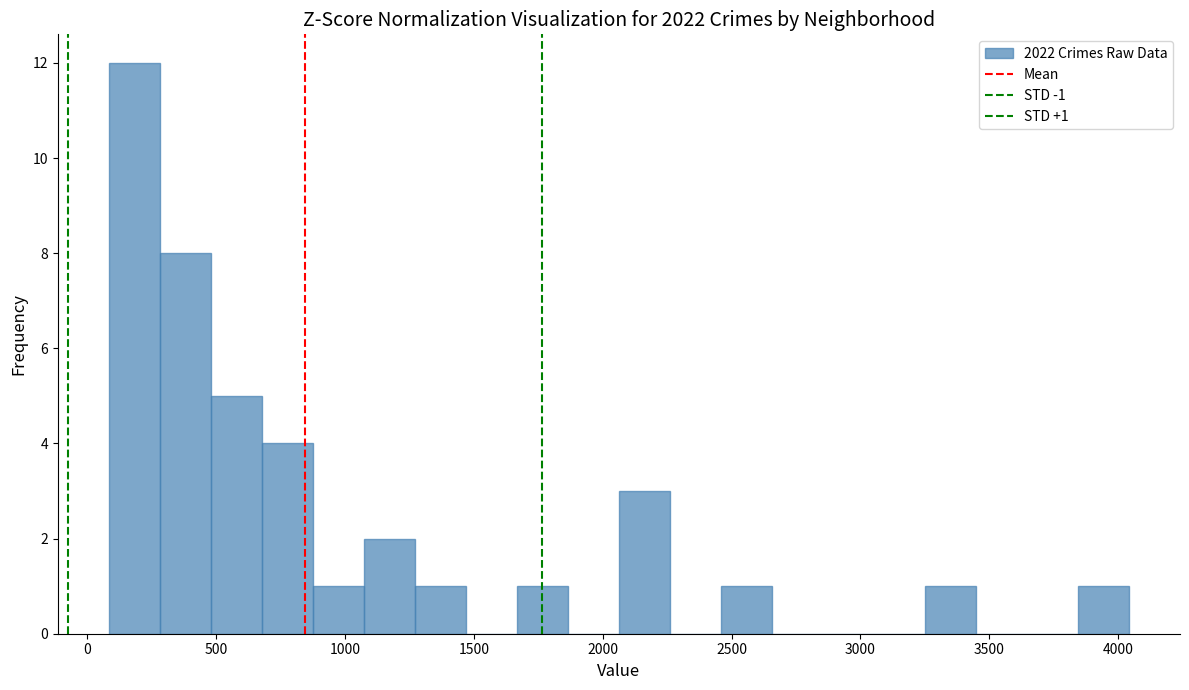

Read against the x-axis, roughly where is the centre of the tallest bar?

200